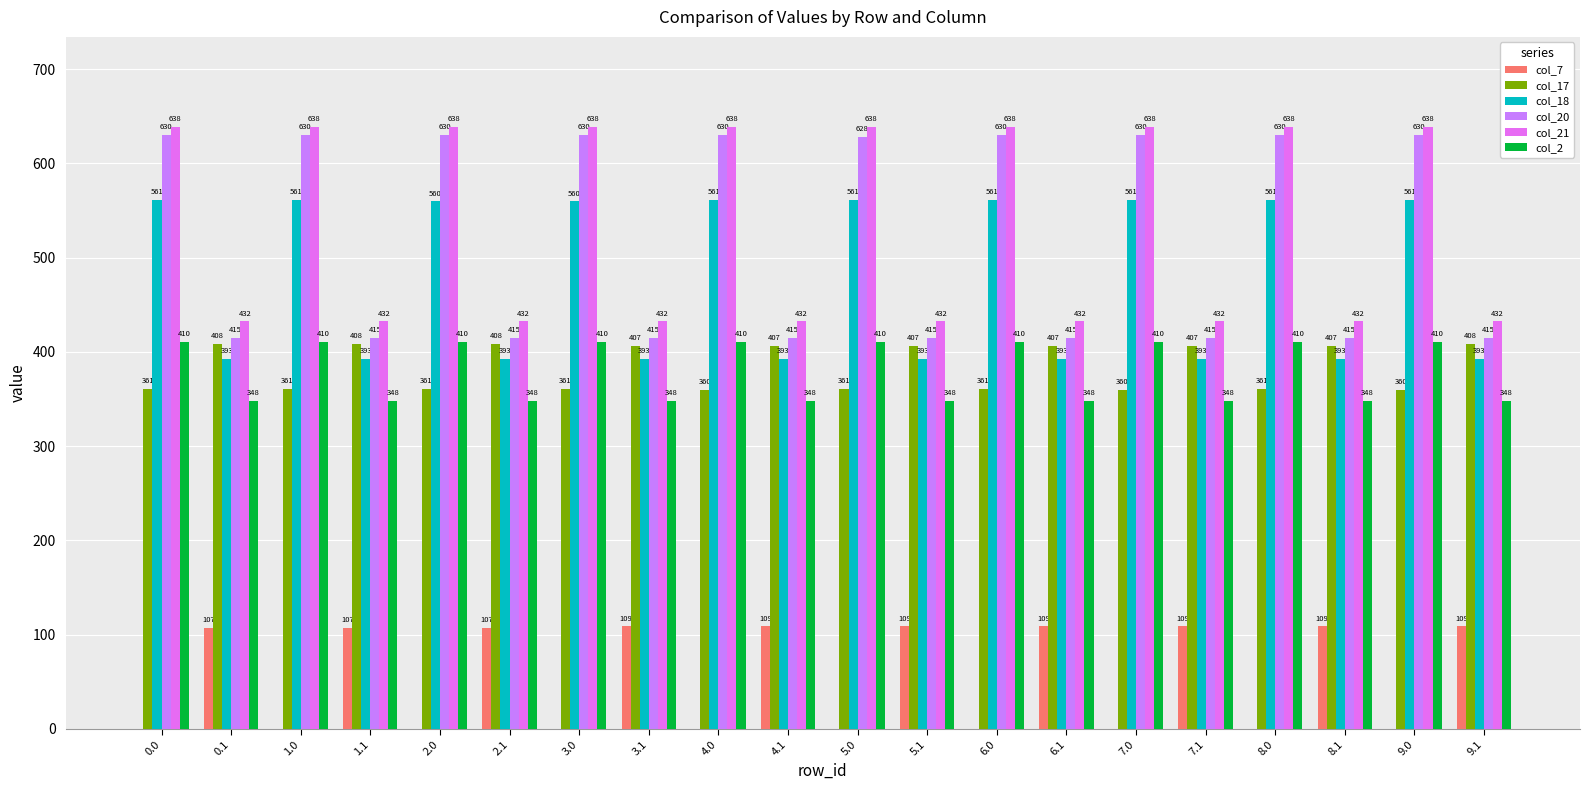

How many data points does each series have?

20